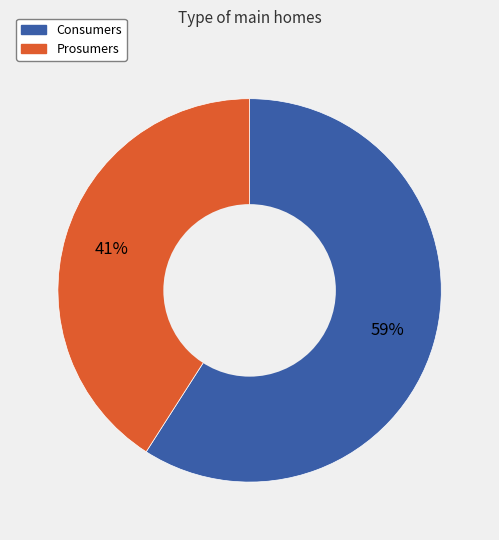

Approximately how many times larger is the value at Consumers compared to Prosumers?

1.4